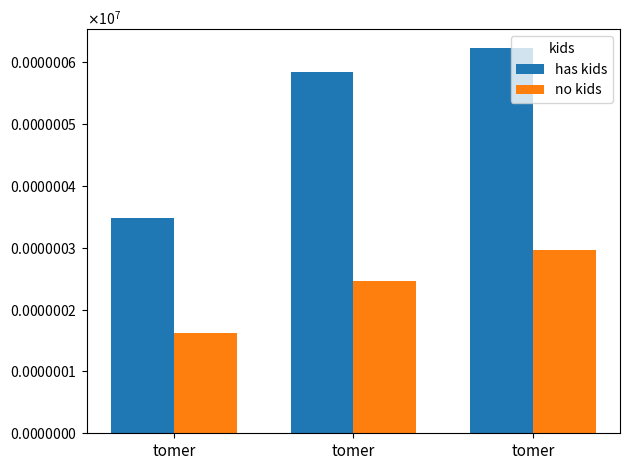

What are all the series names shown in the legend?

has kids, no kids